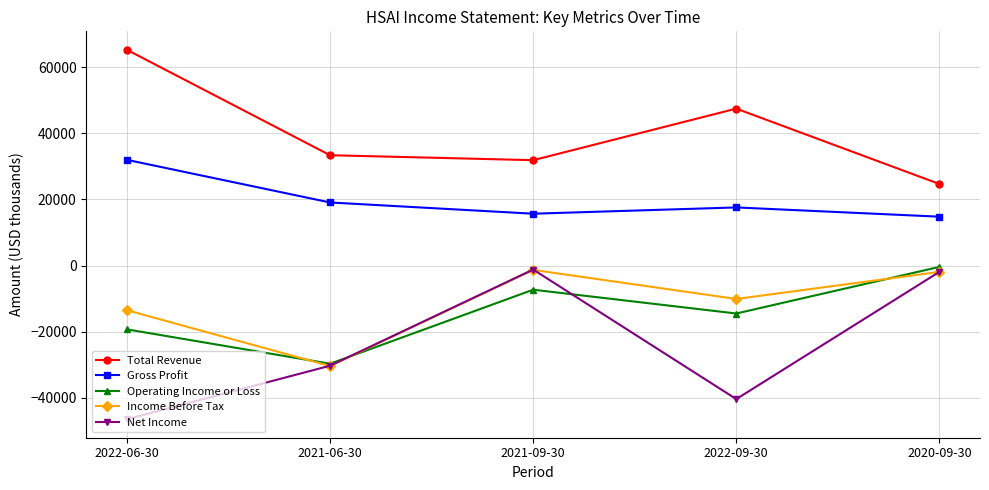

What is the lowest value of the Gross Profit series?

14800